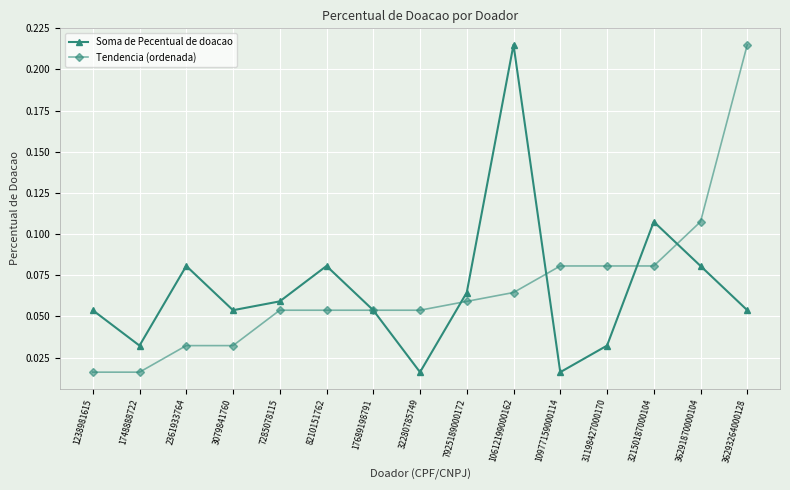

True or false: Soma de Pecentual de doacao has a value of 0.0 at 36293264000128.

False